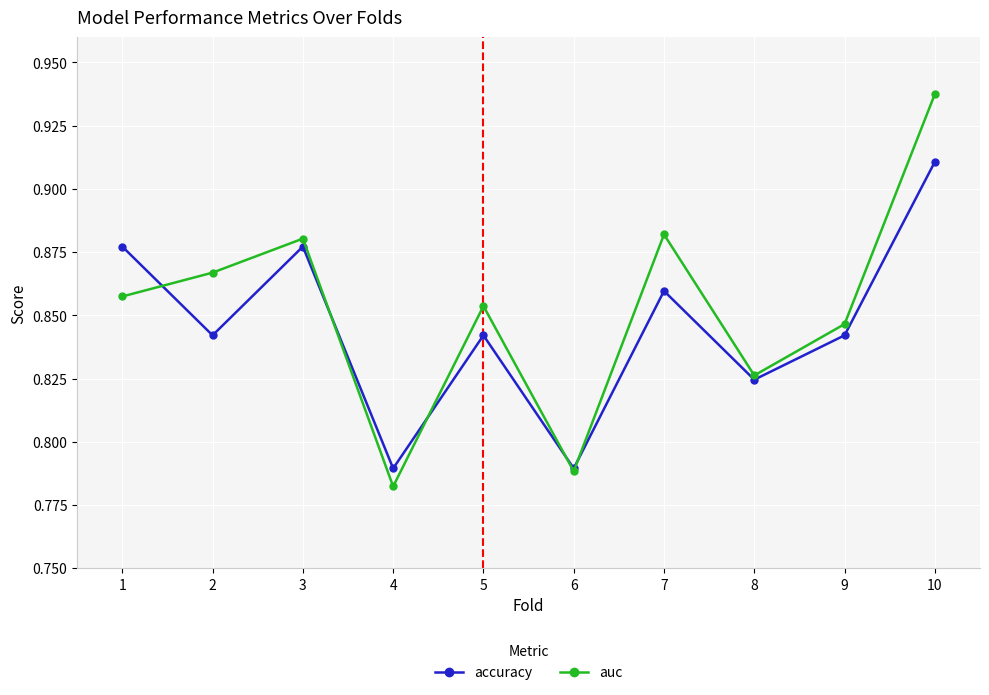

True or false: auc has more than 1 points higher than both neighbors.

True